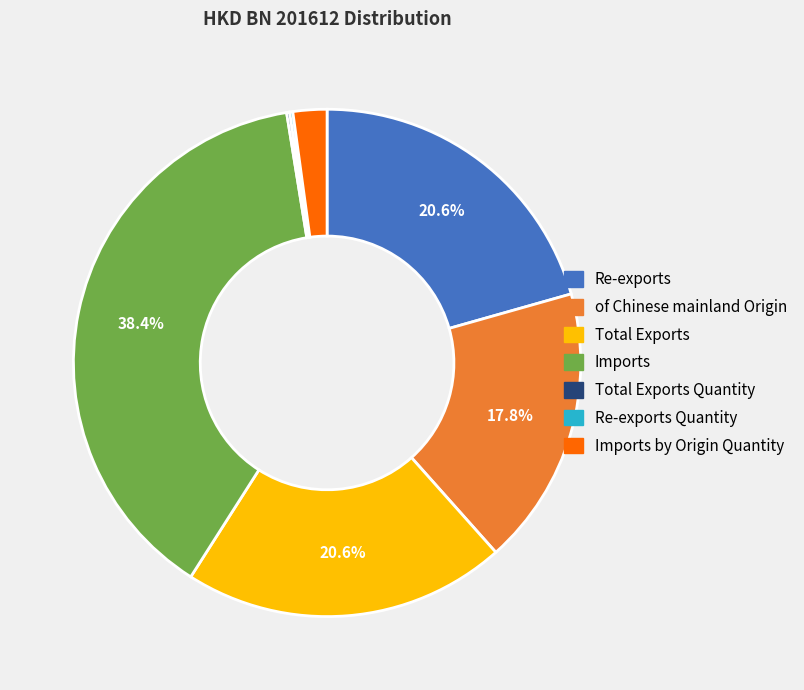

Does any single category account for the majority?

No